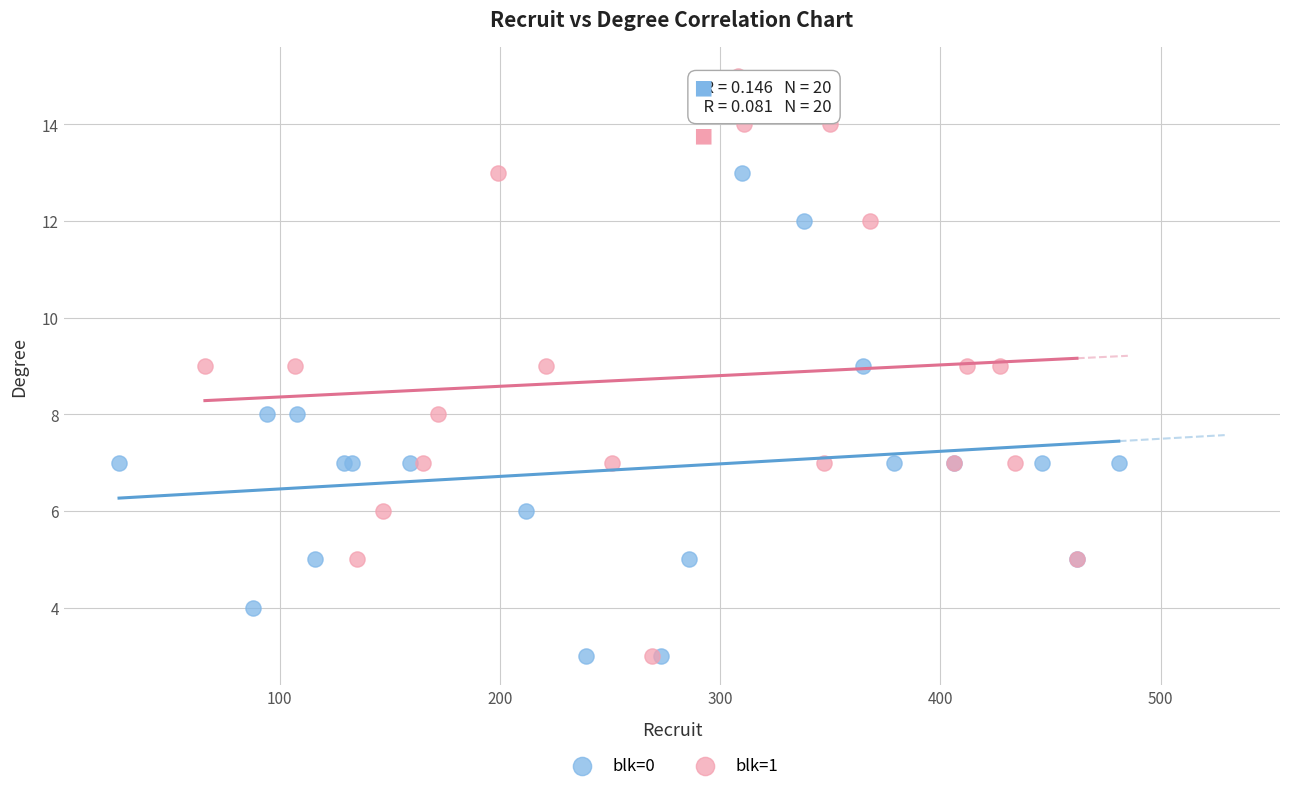

Which series reaches the maximum Y coordinate?

blk=1